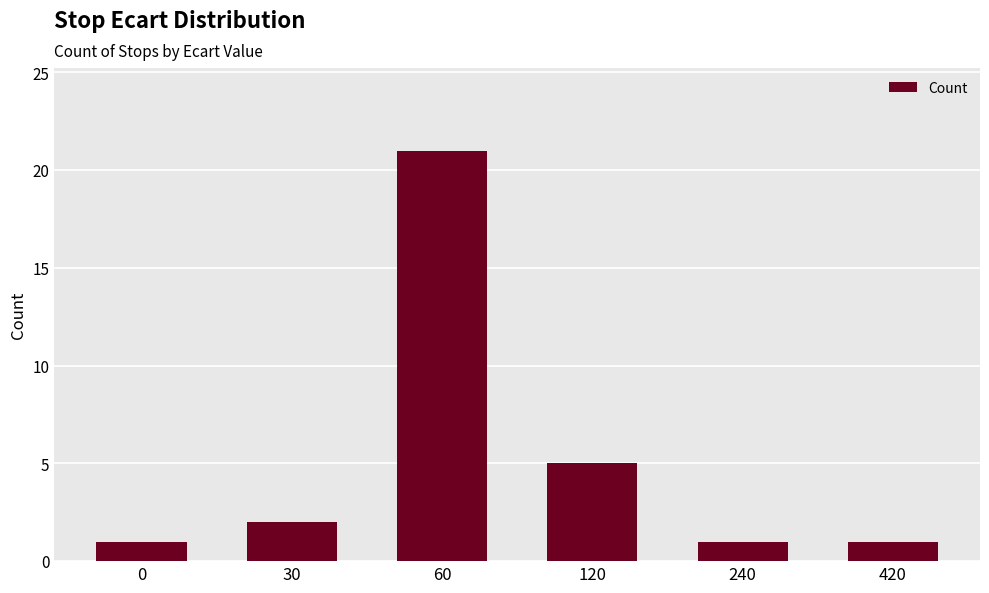

Does the chart contain any negative values?

No